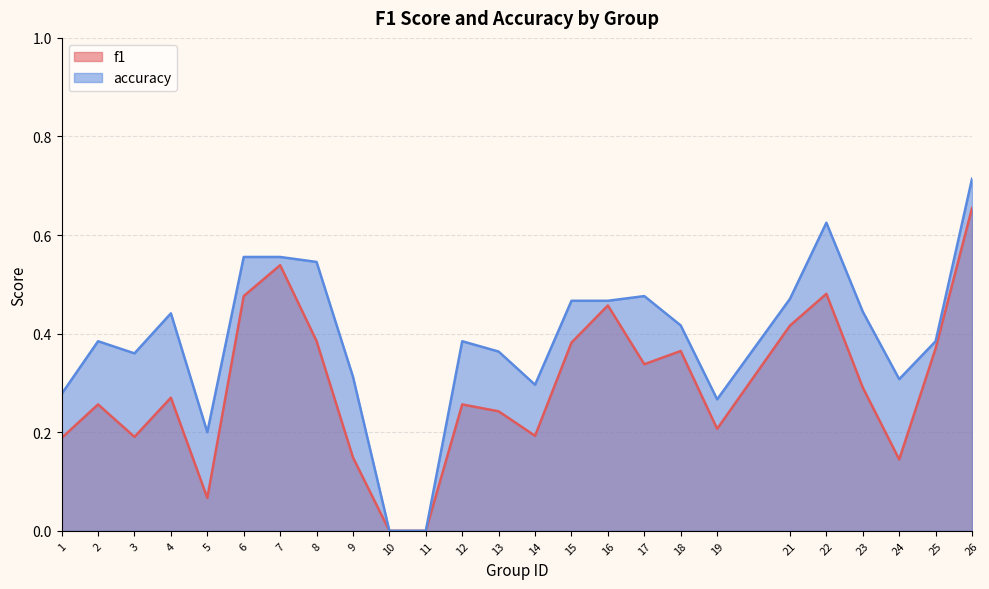

Which series has the largest range (max minus min)?

accuracy